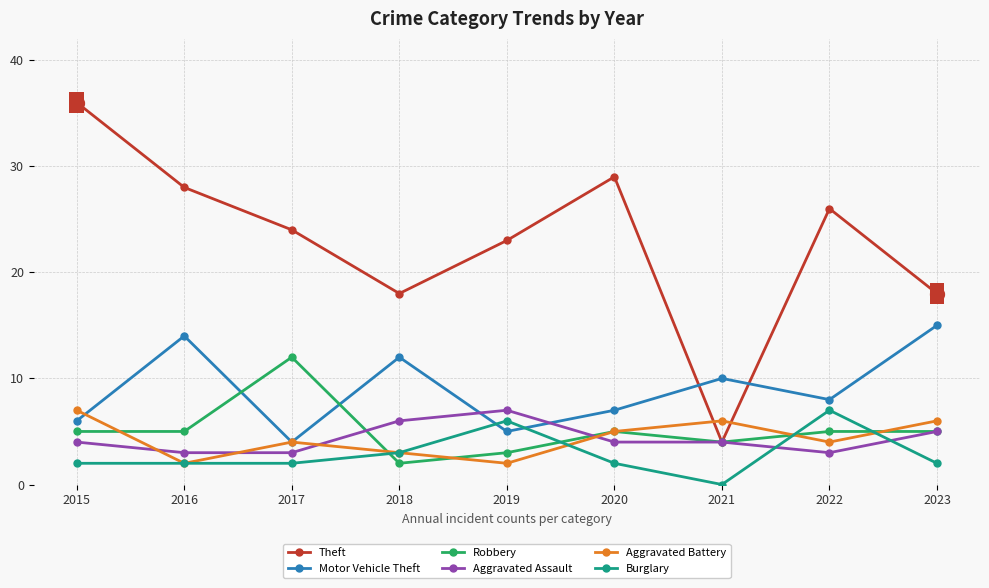

Which series has the largest range (max minus min)?

Theft